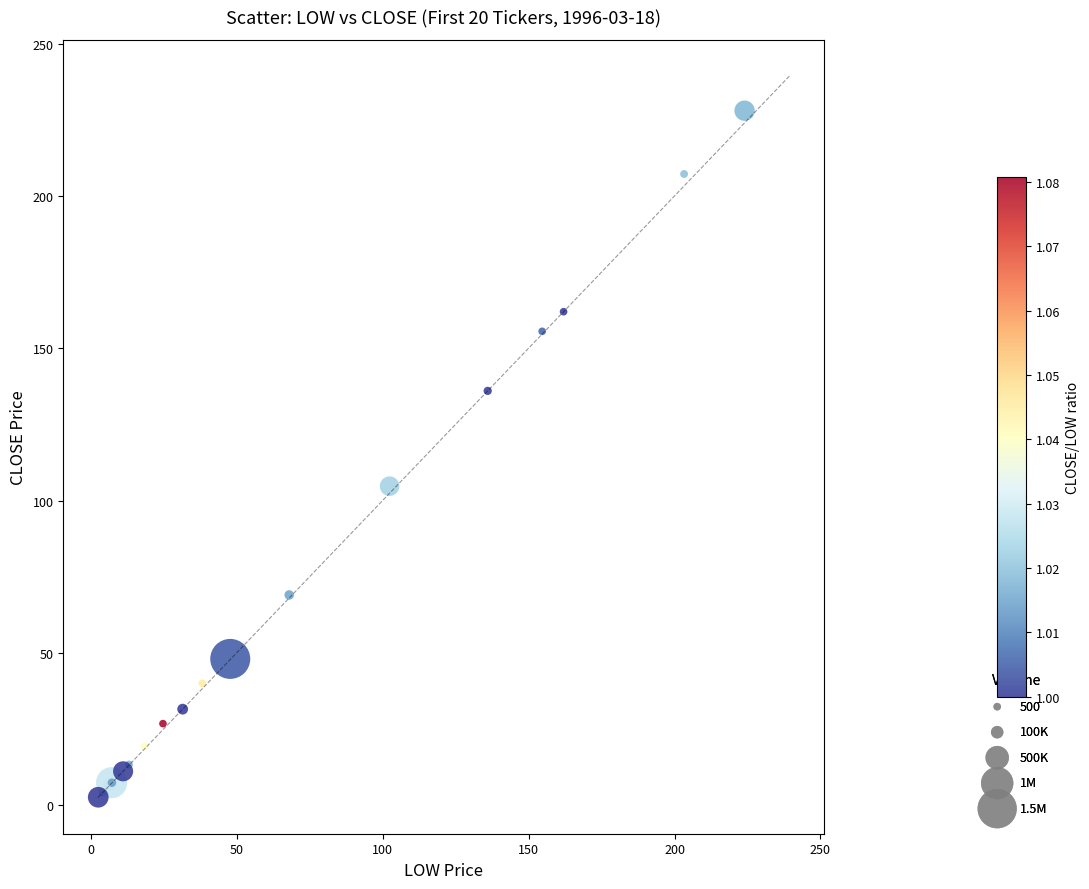

What Y value in the scatter plot is closest to 115?

104.7